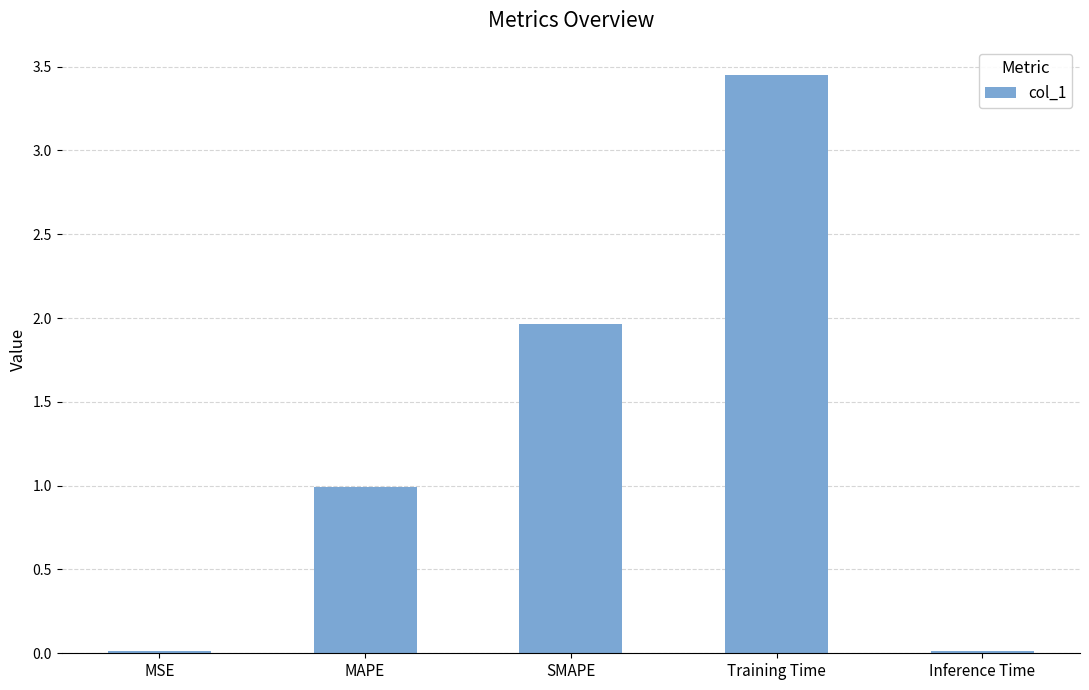

Is it true that the value at Inference Time is 0.0?

True